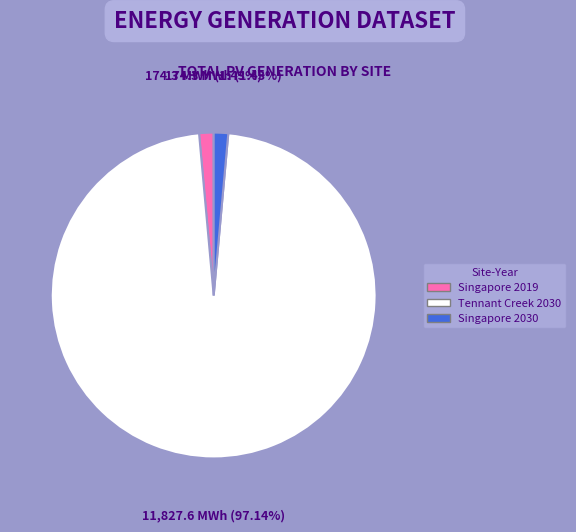

Count the number of slices in the pie.

3